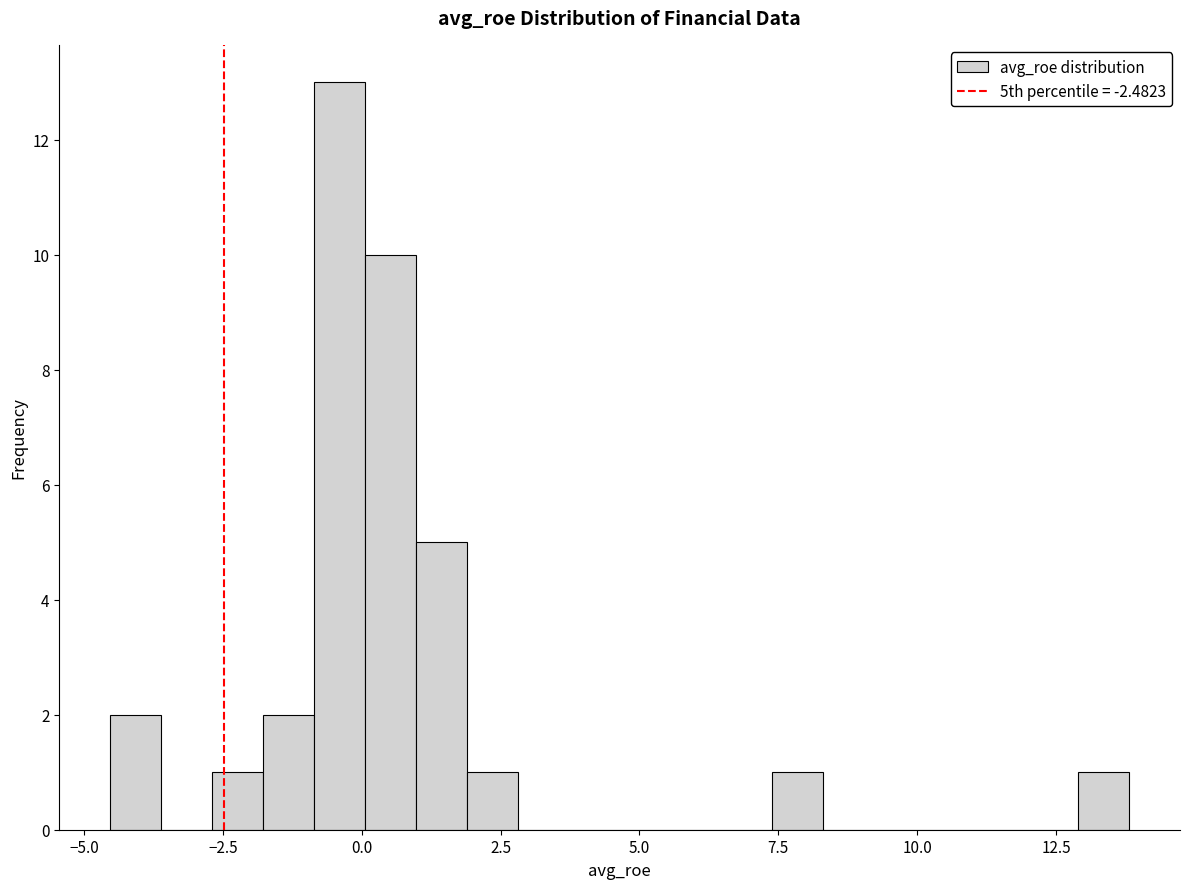

Read against the x-axis, roughly where is the centre of the tallest bar?

-0.5